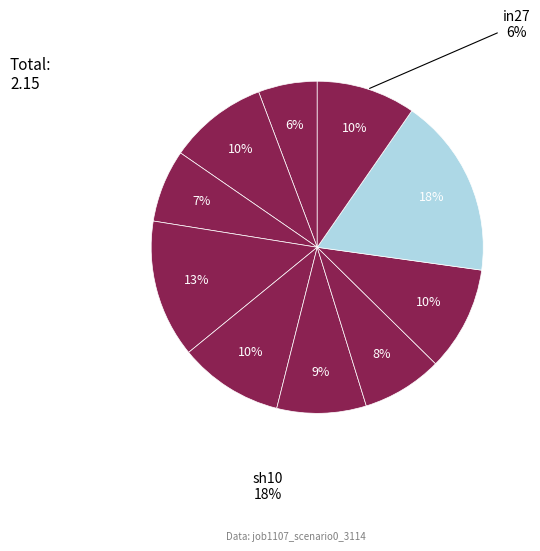

What percentage do in22 and B33 together represent?

19.8%